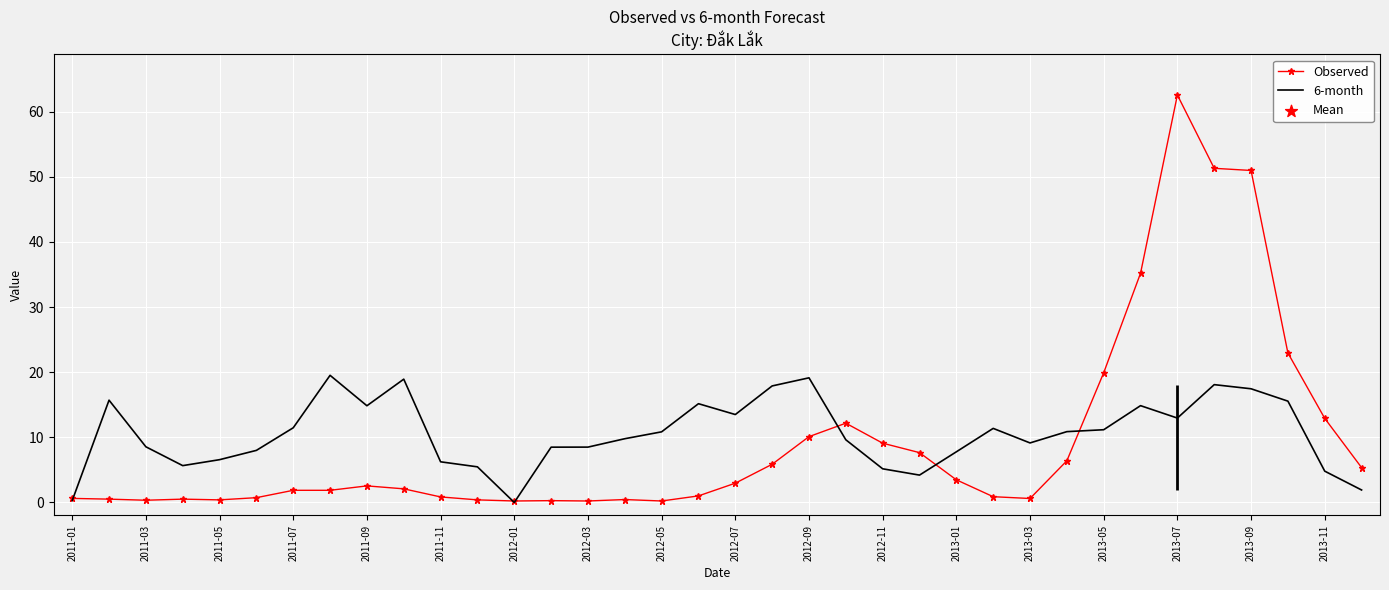

At which label does Observed reach its peak?

2013-07